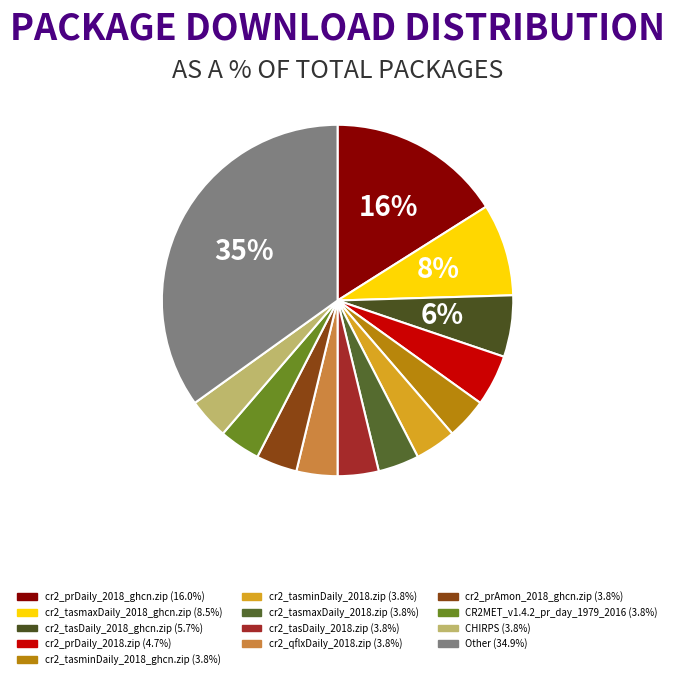

Is there any slice that represents more than half of the pie?

No